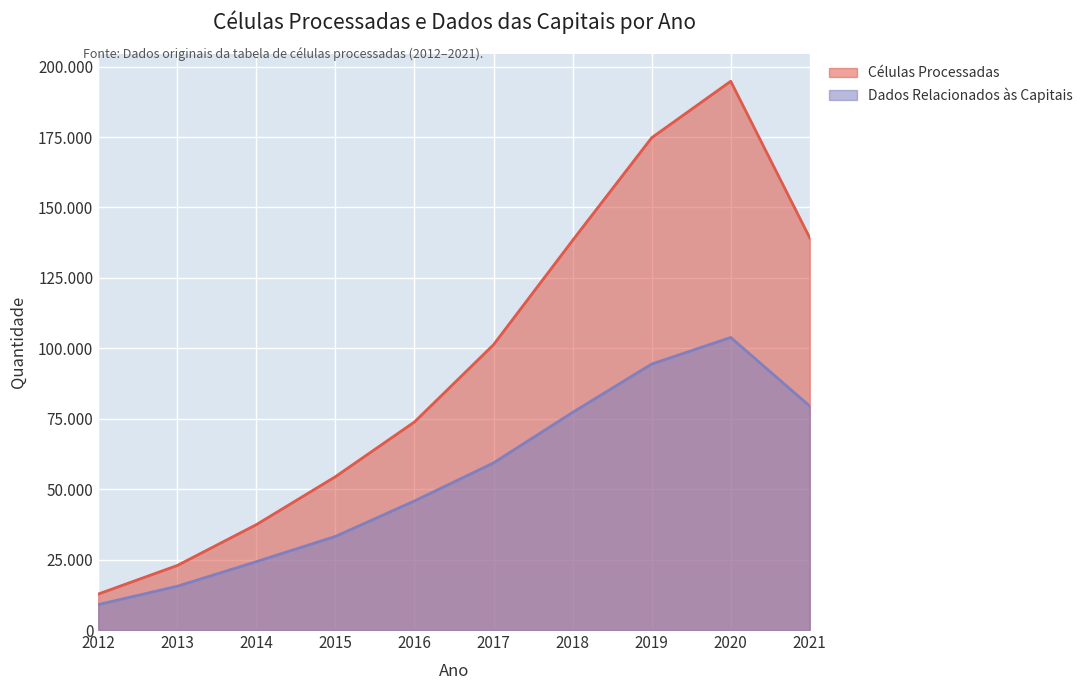

Which label corresponds to the largest value in the chart?

2020